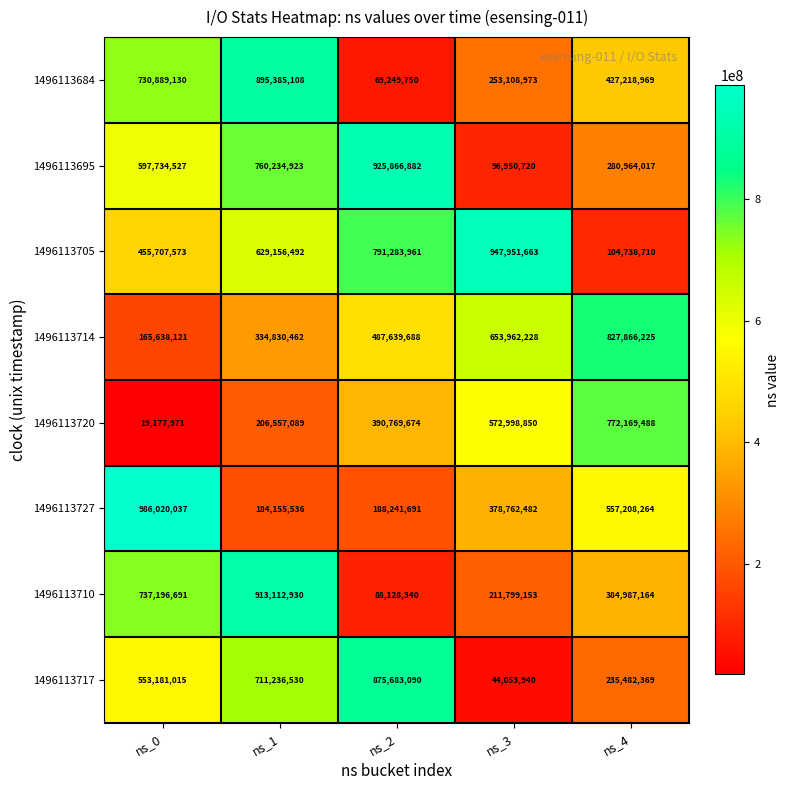

True or false: 1496113720 has a value of 772169488 at ns_4.

True